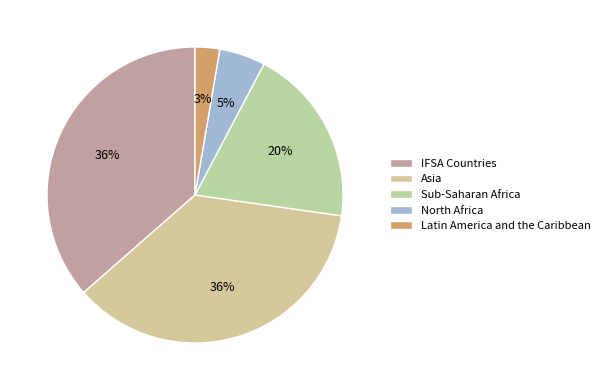

What is the smallest slice in the pie chart?

Latin America and the Caribbean